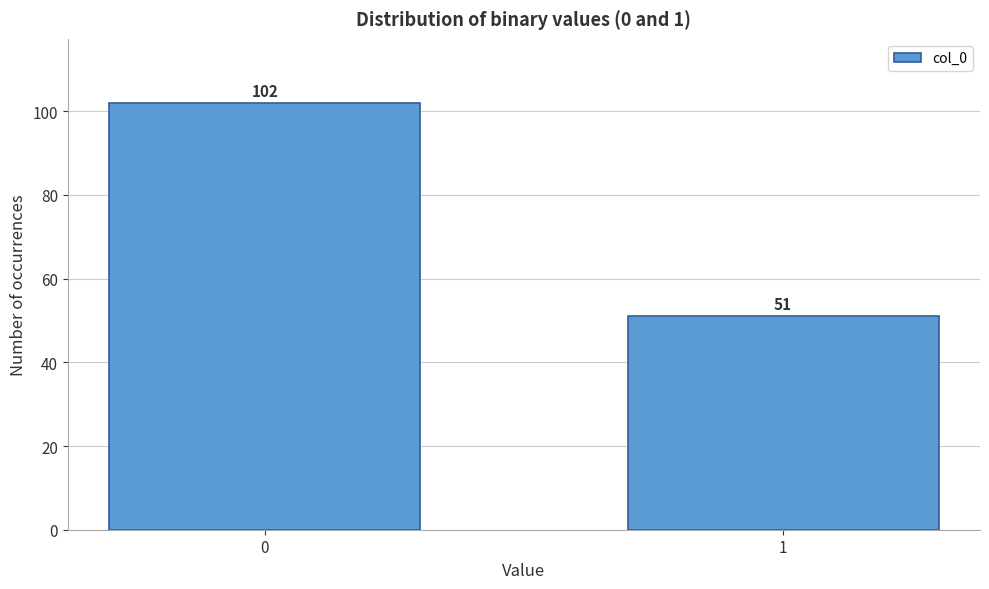

Reading right to left, what are all the values shown in this chart?

51	102